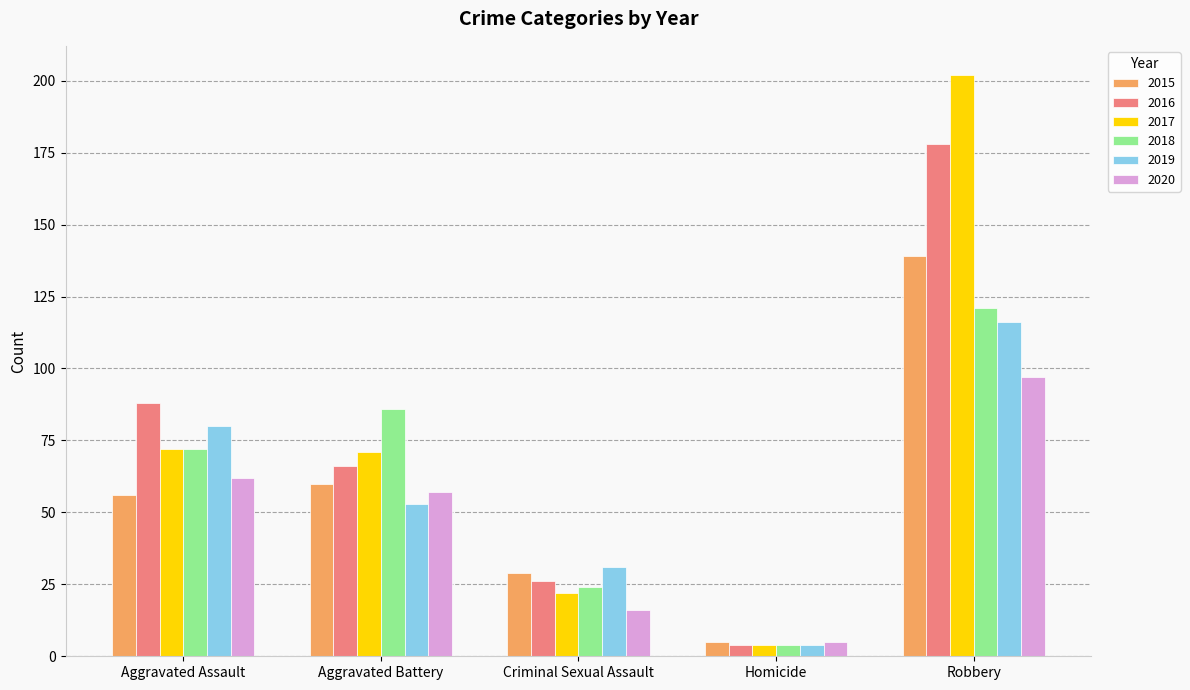

Rank the series at Criminal Sexual Assault from lowest to highest value.

2020, 2017, 2018, 2016, 2015, 2019